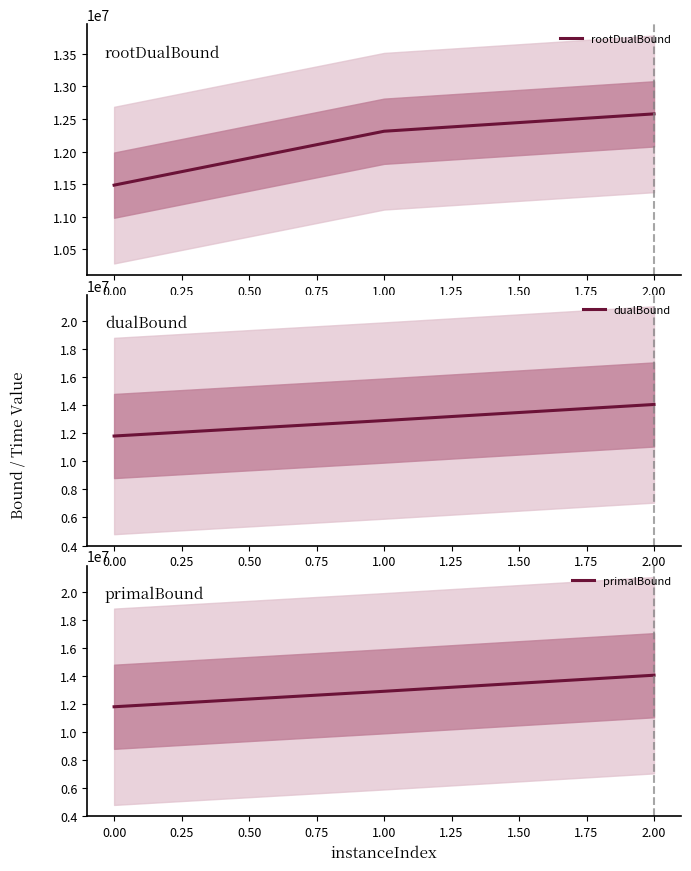

What is the minimum value shown in the chart?

11484687.5